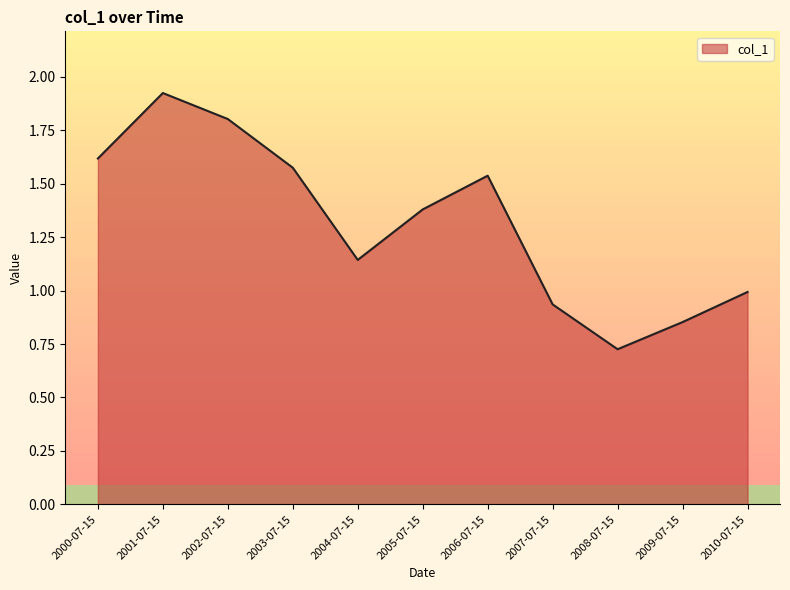

At which label does the data first exceed 1?

2000-07-15